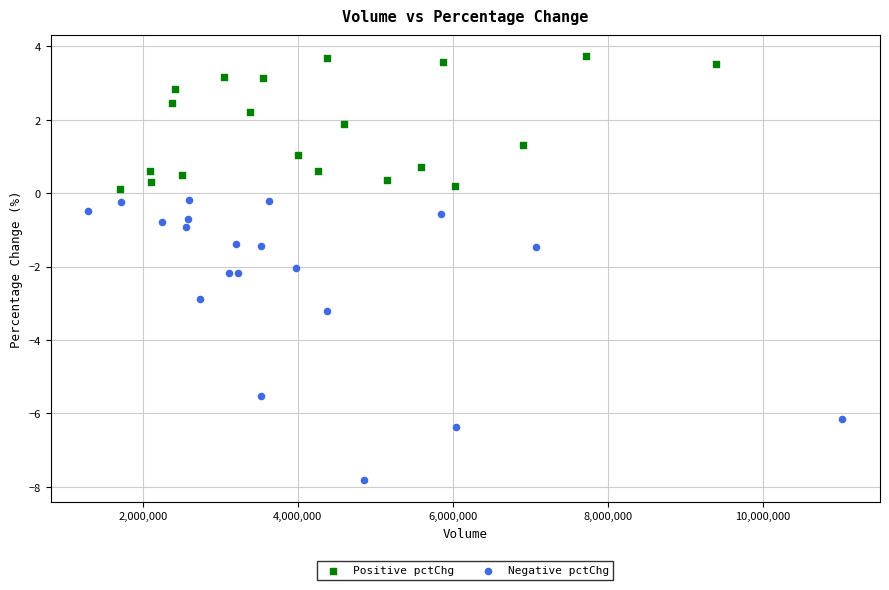

Which series contains the highest Y value?

Positive pctChg